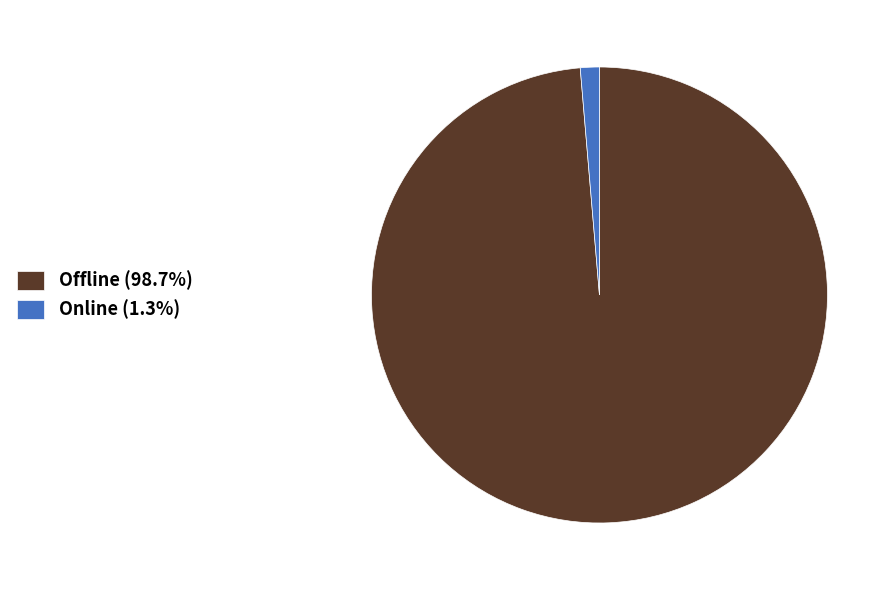

Approximately how many times larger is the value at Offline compared to Online?

73.3